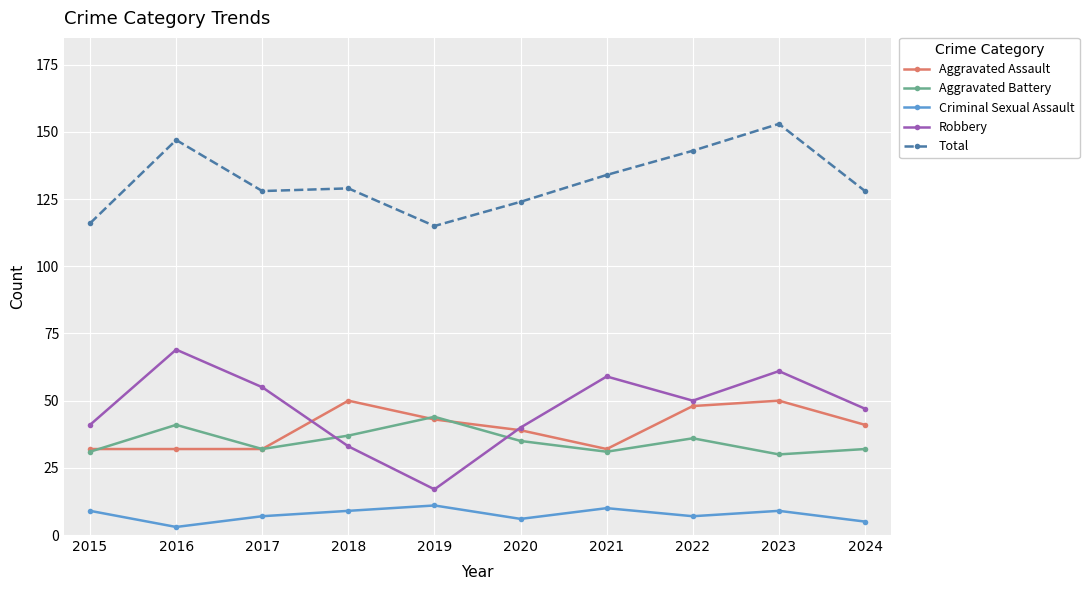

What is the difference between the highest and lowest values at 2017?

121